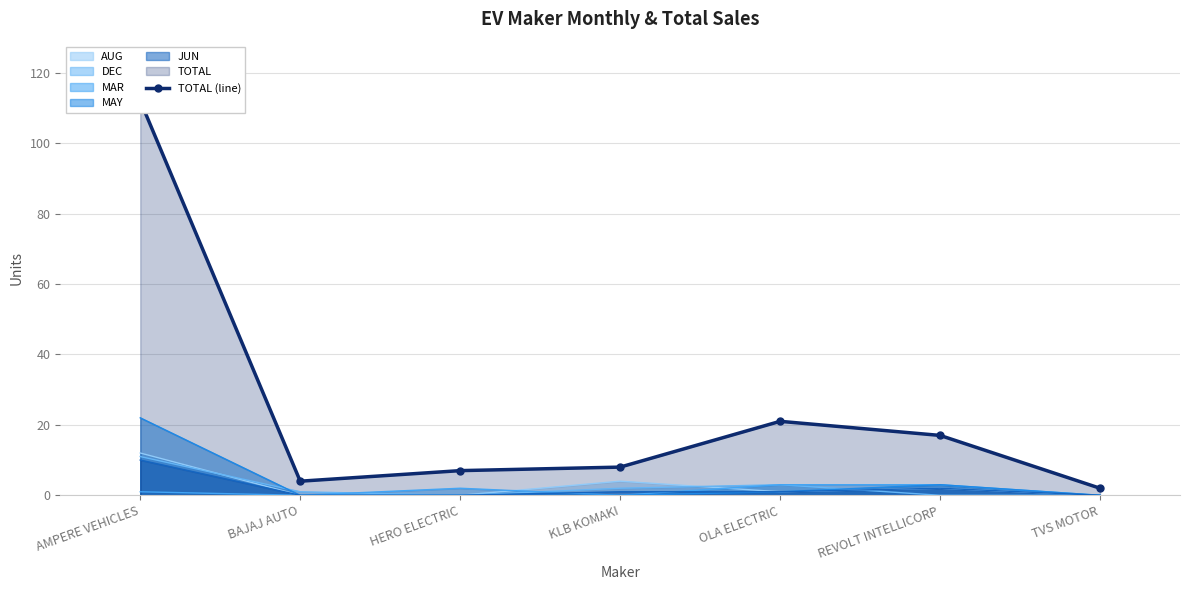

At which category does the chart reach its peak across all series?

AMPERE VEHICLES